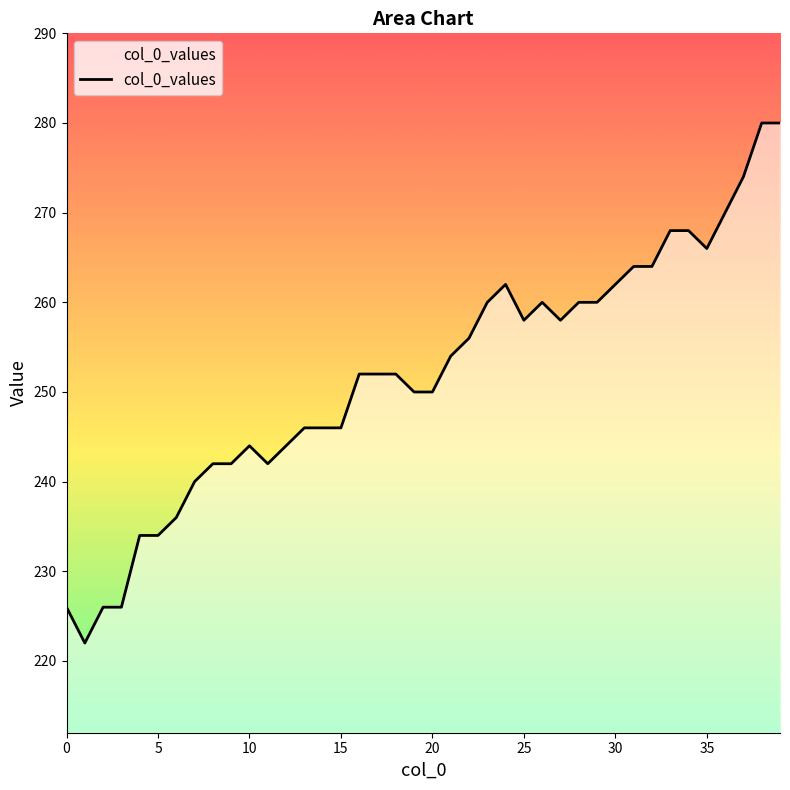

The chart shows a value of 426 at 10. True or false?

False